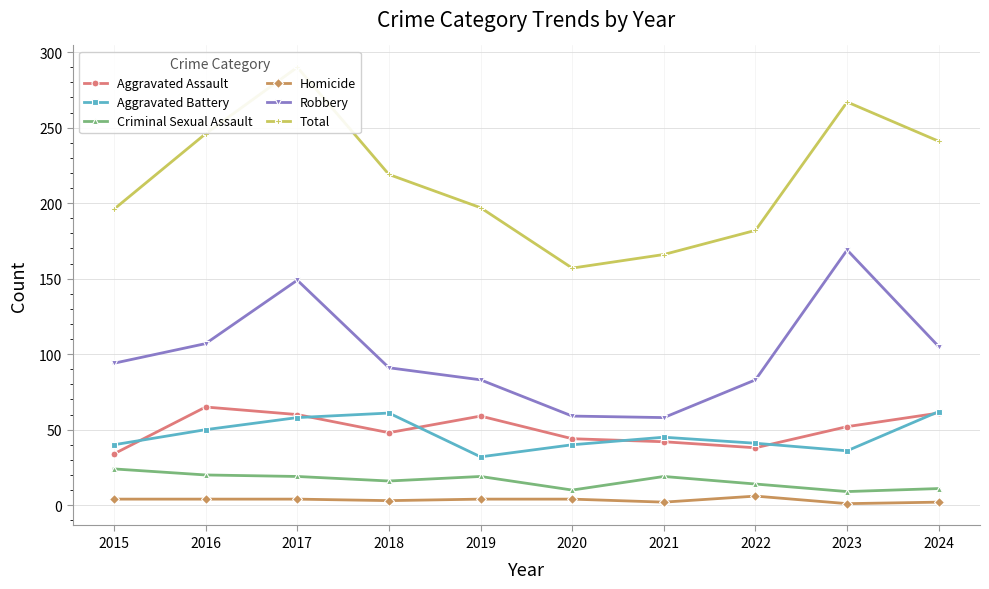

What is the average value of the Total series?

216